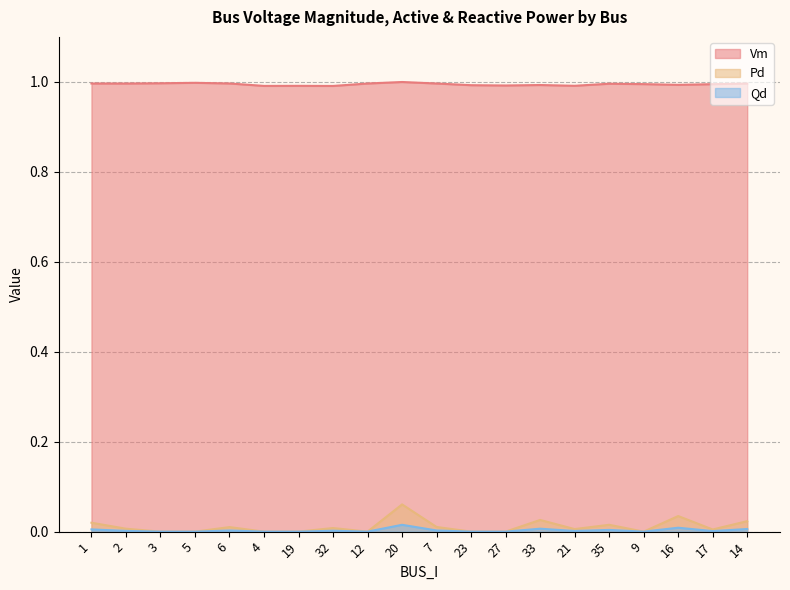

How many lines are shown in the chart?

3